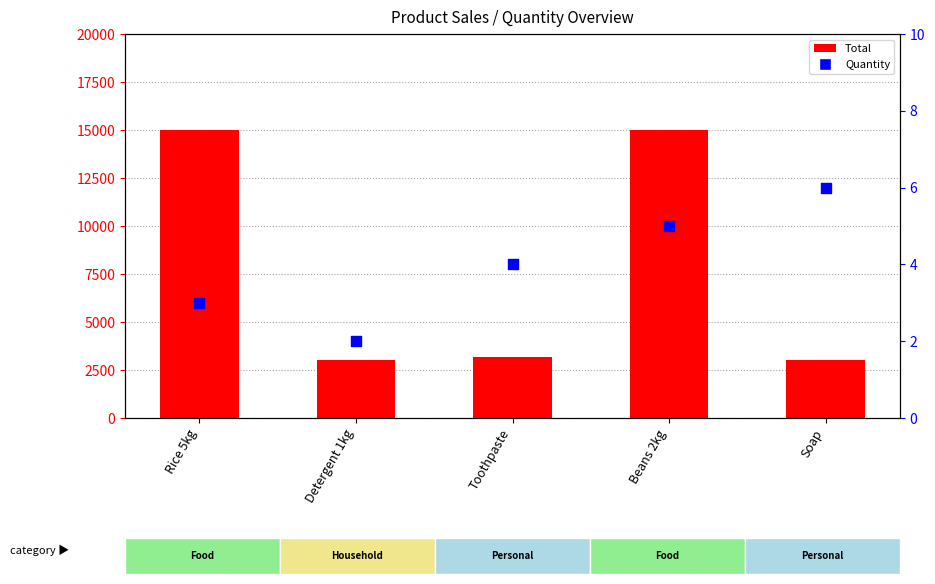

What is the total value across all series at Detergent 1kg?

3002